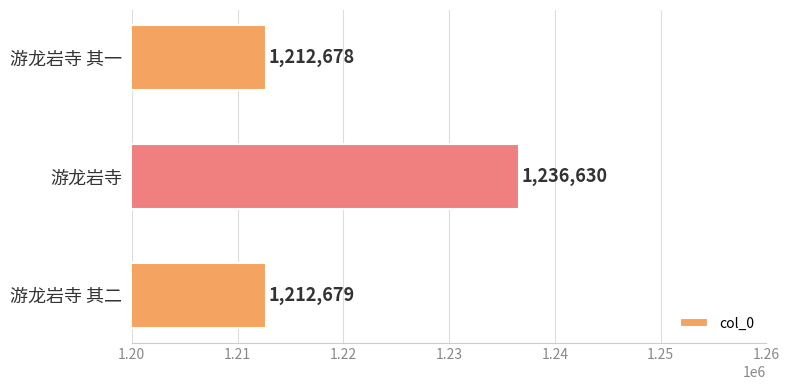

At which label is the value closest to 1224654?

游龙岩寺 其二